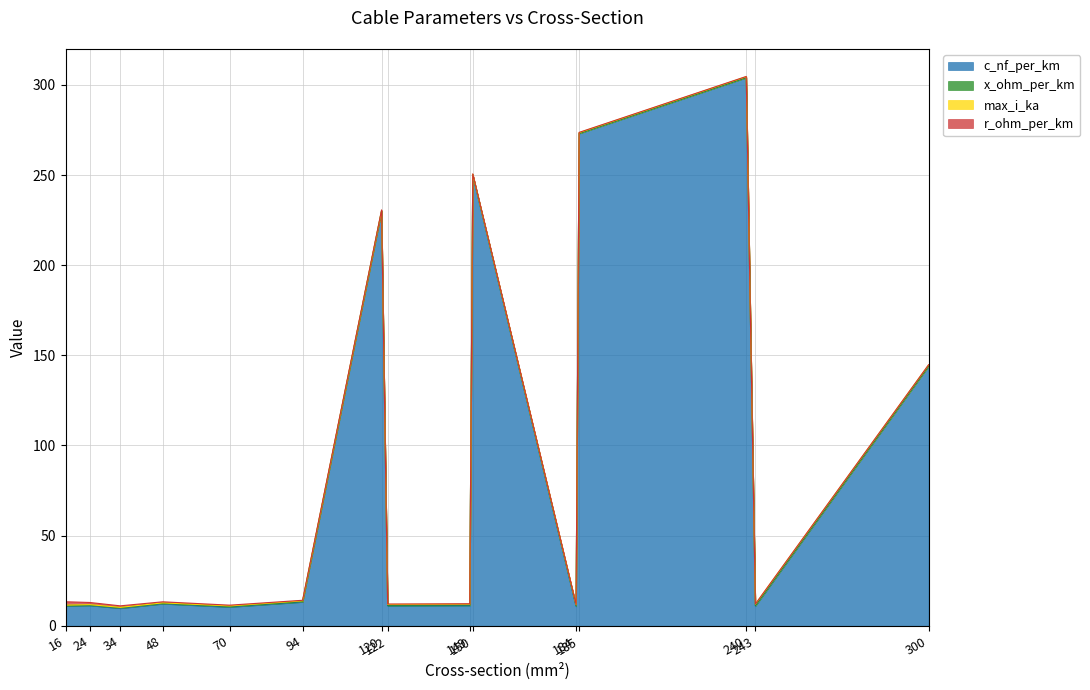

Which series has the largest total across all categories?

c_nf_per_km